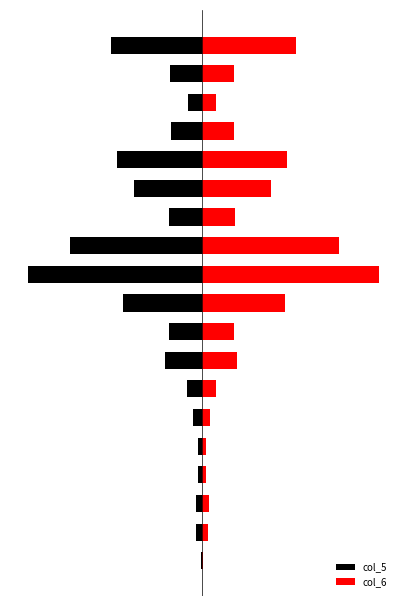

Reading right to left, what are all the values shown in this chart?

col_5: -51.8	-18.2	-8.0	-17.7	-48.4	-38.8	-18.8	-75.3	-99.1	-45.2	-19.2	-20.9	-8.5	-5.0	-2.6	-2.6	-3.7	-3.4	-0.6
col_6: 53.4	18.0	8.0	18.2	47.9	39.1	18.8	77.7	100.0	47.1	18.0	19.4	7.6	4.3	2.3	2.3	3.7	3.3	0.7